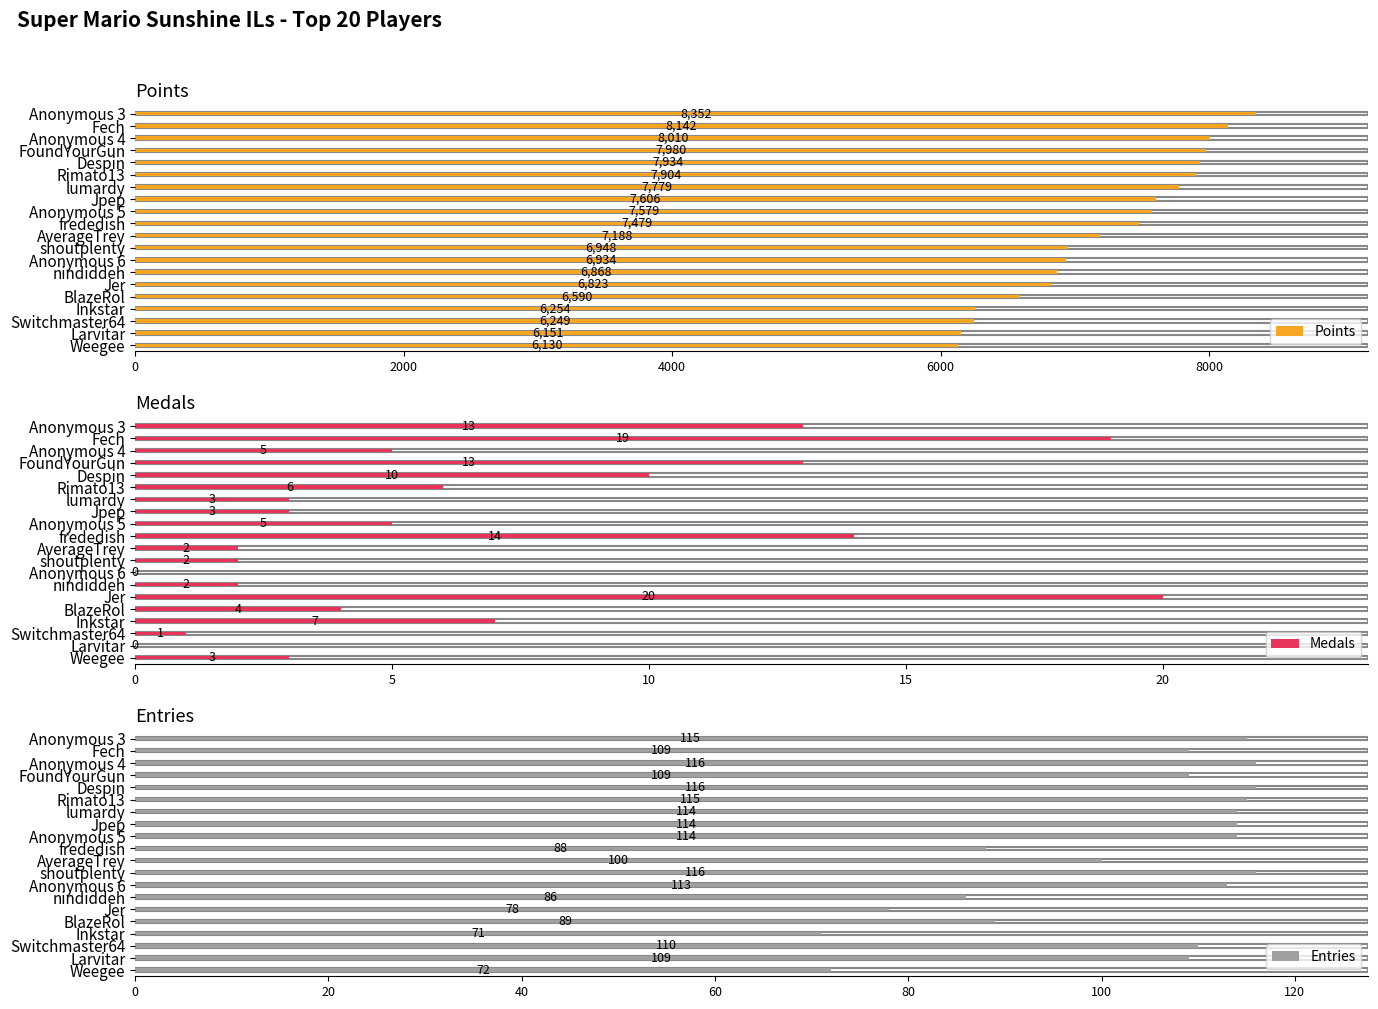

How many groups of bars are there?

20